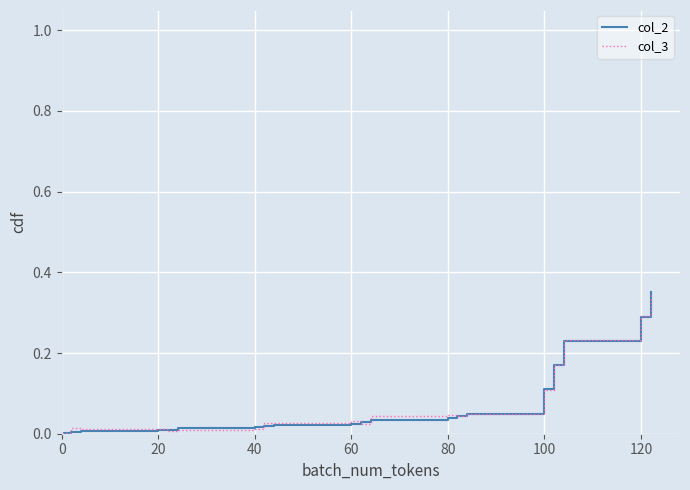

Does the chart display data point markers on the line(s)?

No